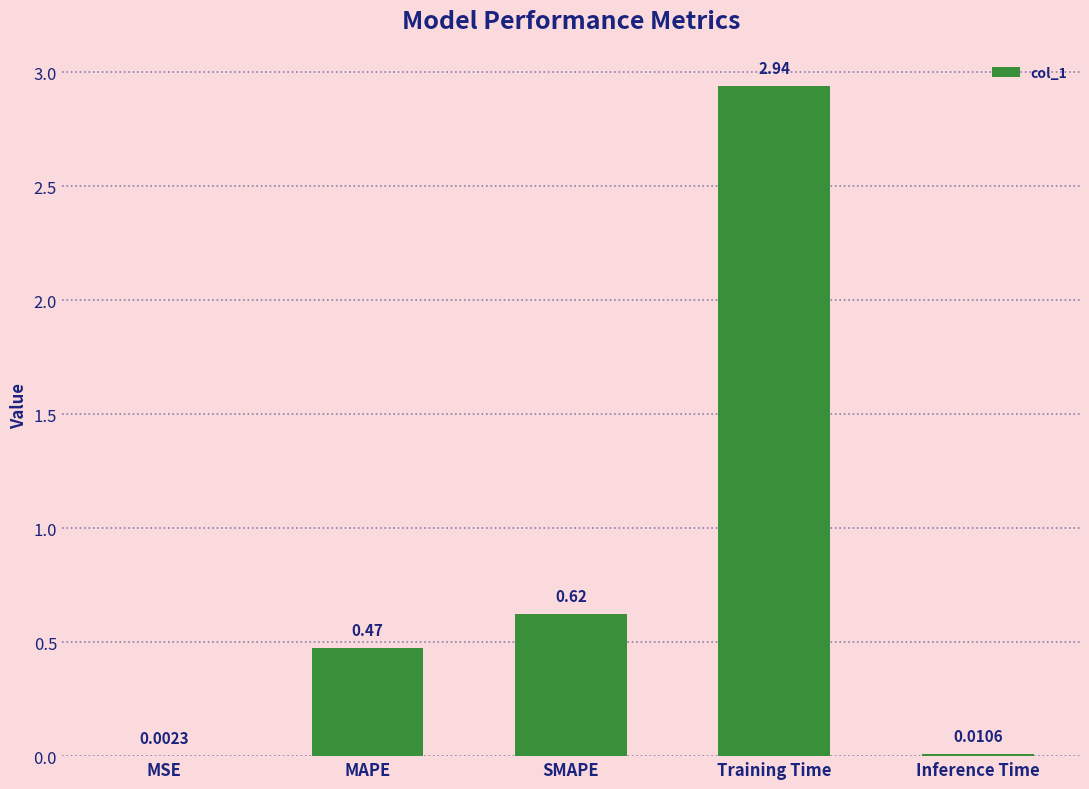

Are the bars grouped side by side (vs. stacked)?

No